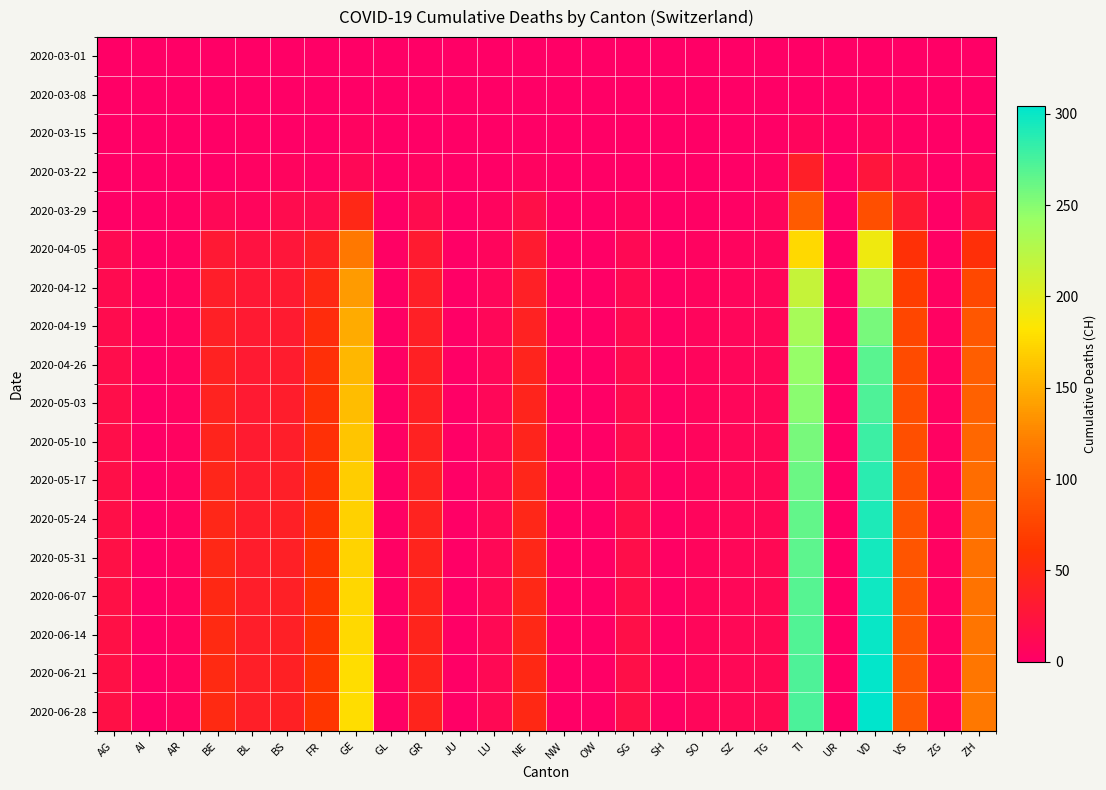

At which category does the chart reach its peak across all series?

VD